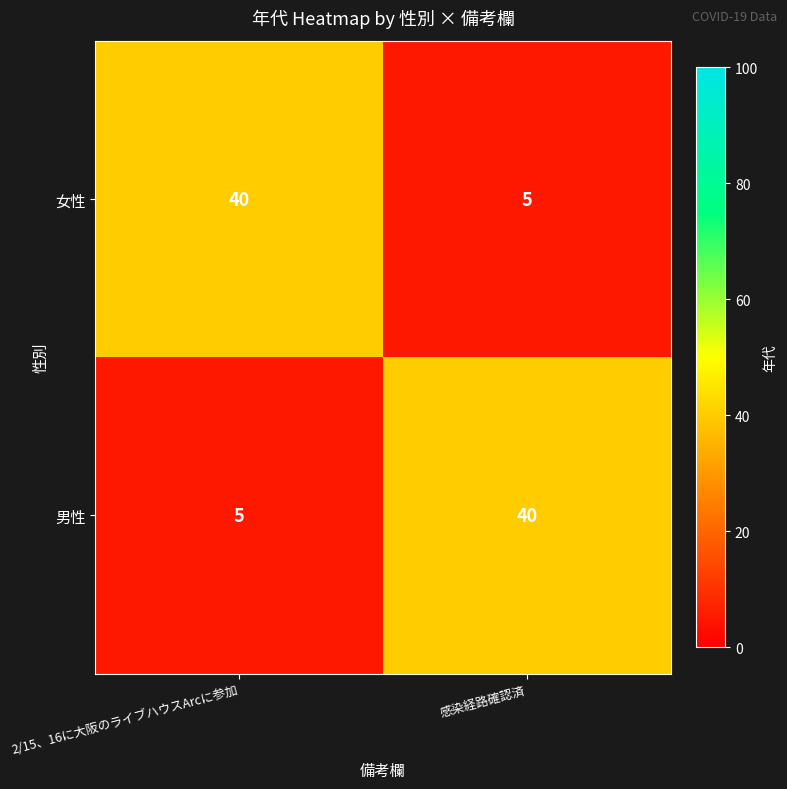

What is the smallest value displayed?

5